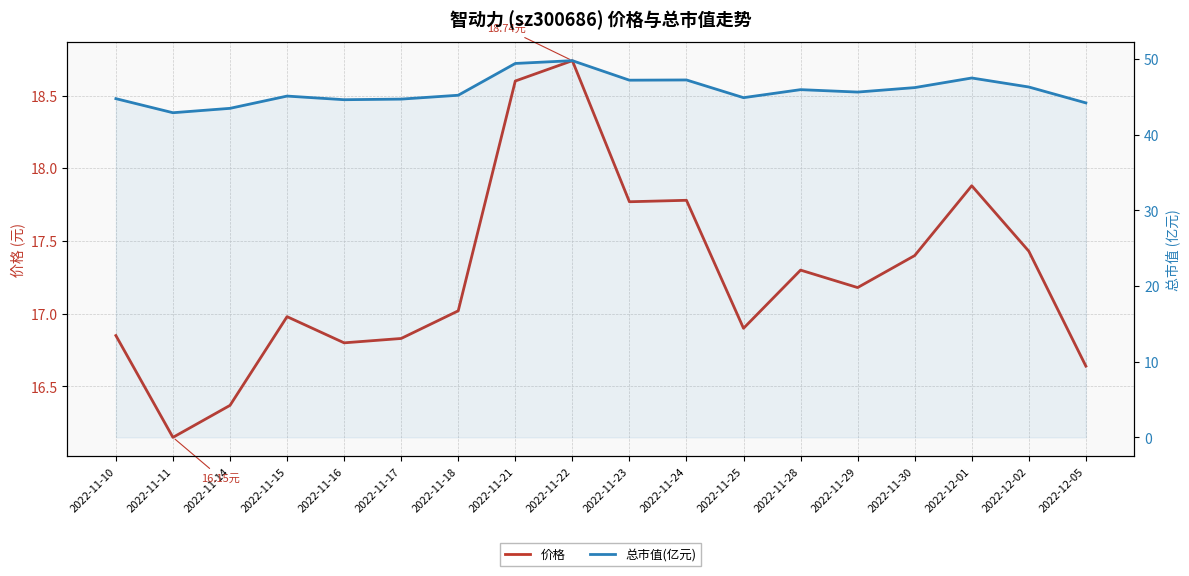

Is this an area chart (filled region under the line)?

No